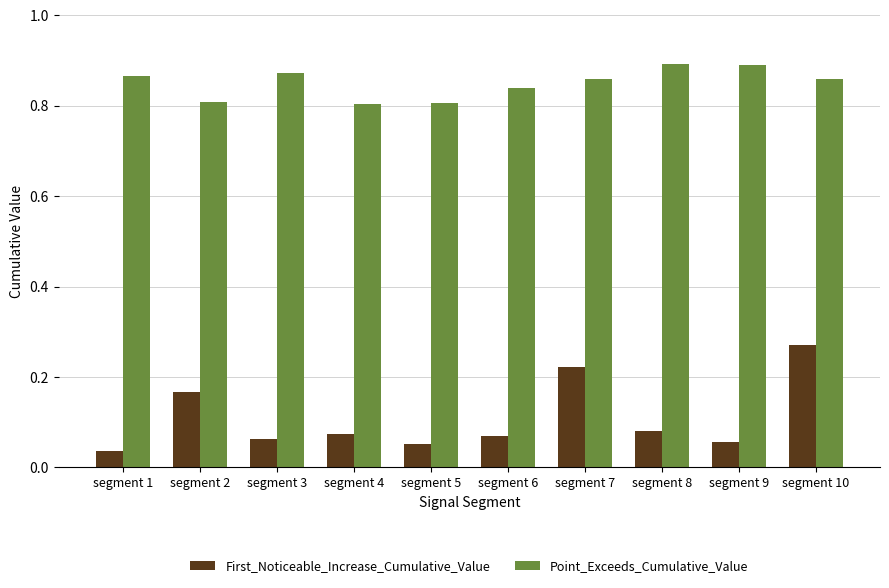

What is the difference between the highest and lowest values at segment 4?

0.7